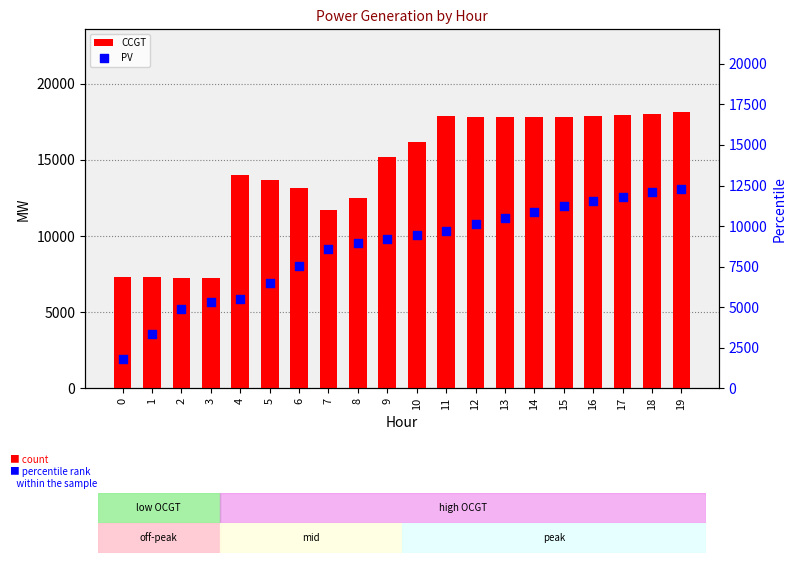

Which series has the widest spread of Y values?

CCGT